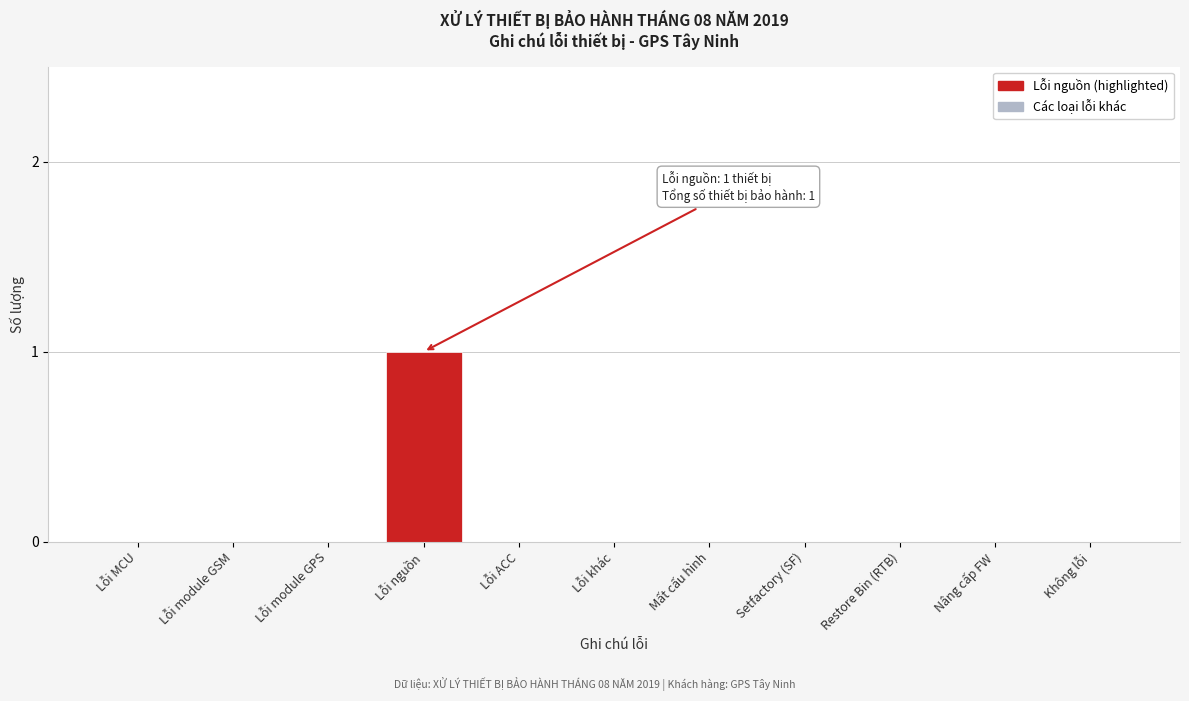

Reading right to left, transcribe all the data shown in this chart.

Không lỗi=0	Nâng cấp FW=0	Restore Bin (RTB)=0	Setfactory (SF)=0	Mất cấu hình=0	Lỗi khác=0	Lỗi ACC=0	Lỗi nguồn=1	Lỗi module GPS=0	Lỗi module GSM=0	Lỗi MCU=0